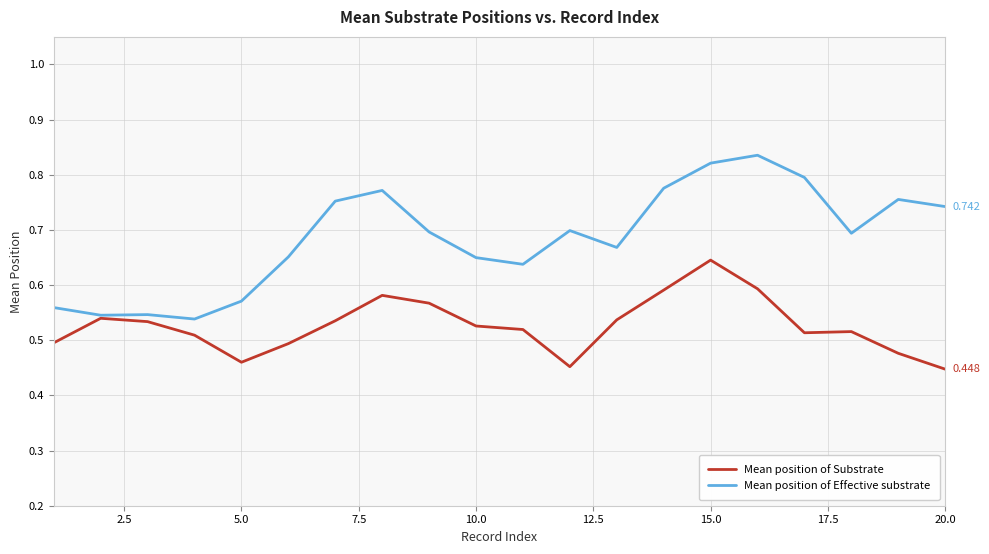

How many lines are shown in the chart?

2